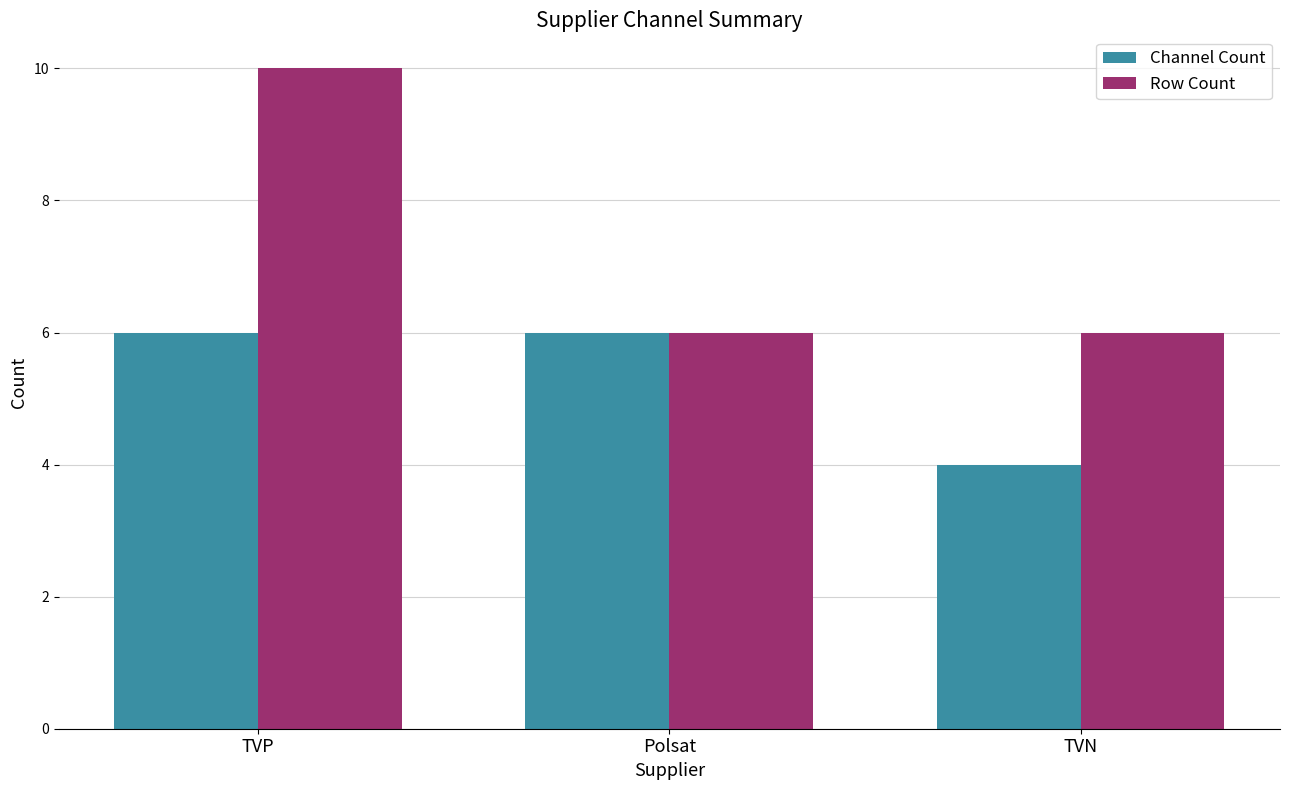

Reading left to right, what are all the values shown in this chart?

Channel Count: TVP=6	Polsat=6	TVN=4
Row Count: TVP=10	Polsat=6	TVN=6